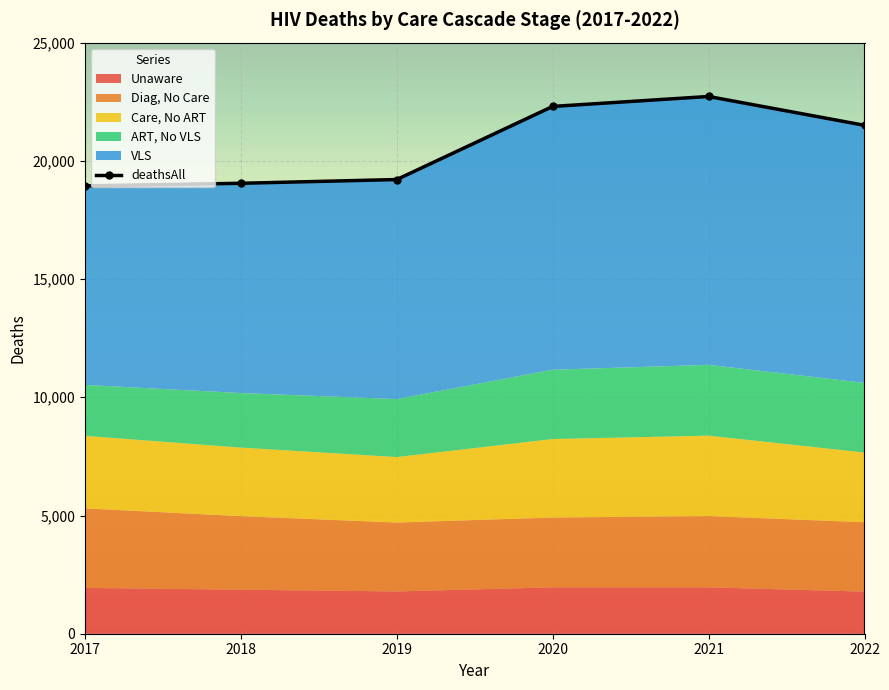

What is the difference between the maximum and minimum values?

3781